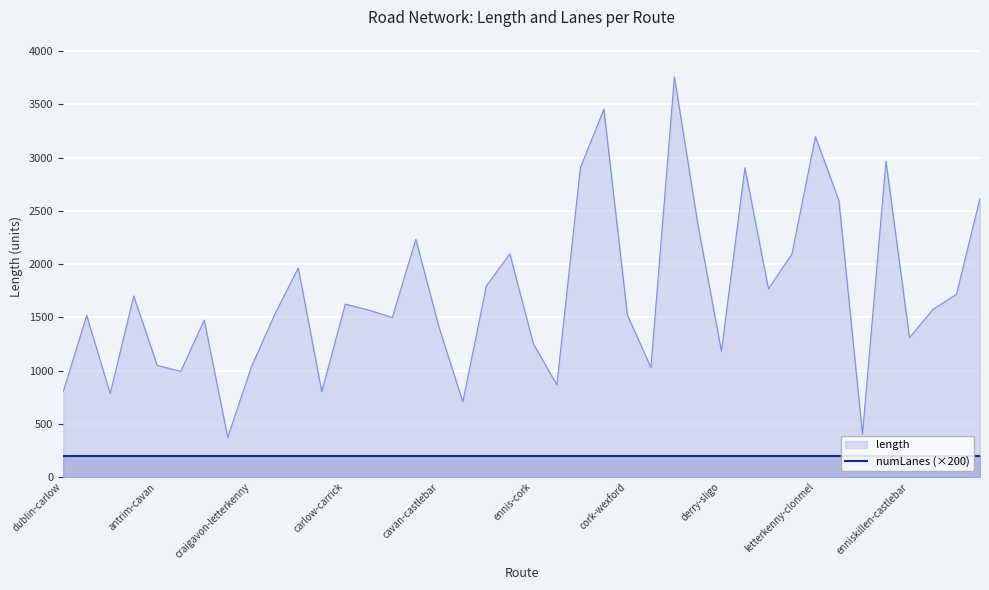

How many data points are above 1567?

20